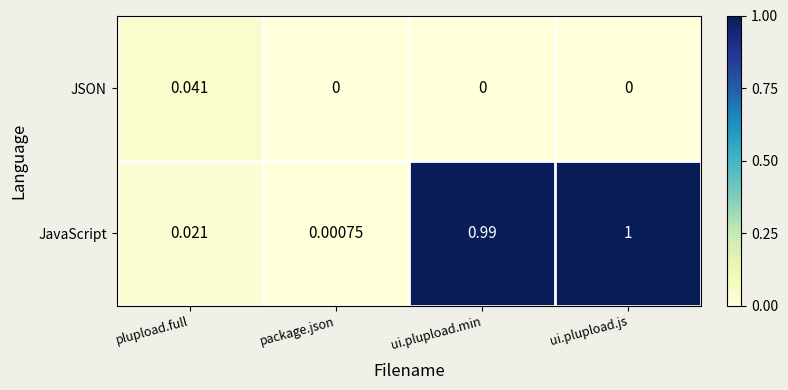

At which label does JavaScript reach its minimum?

package.json